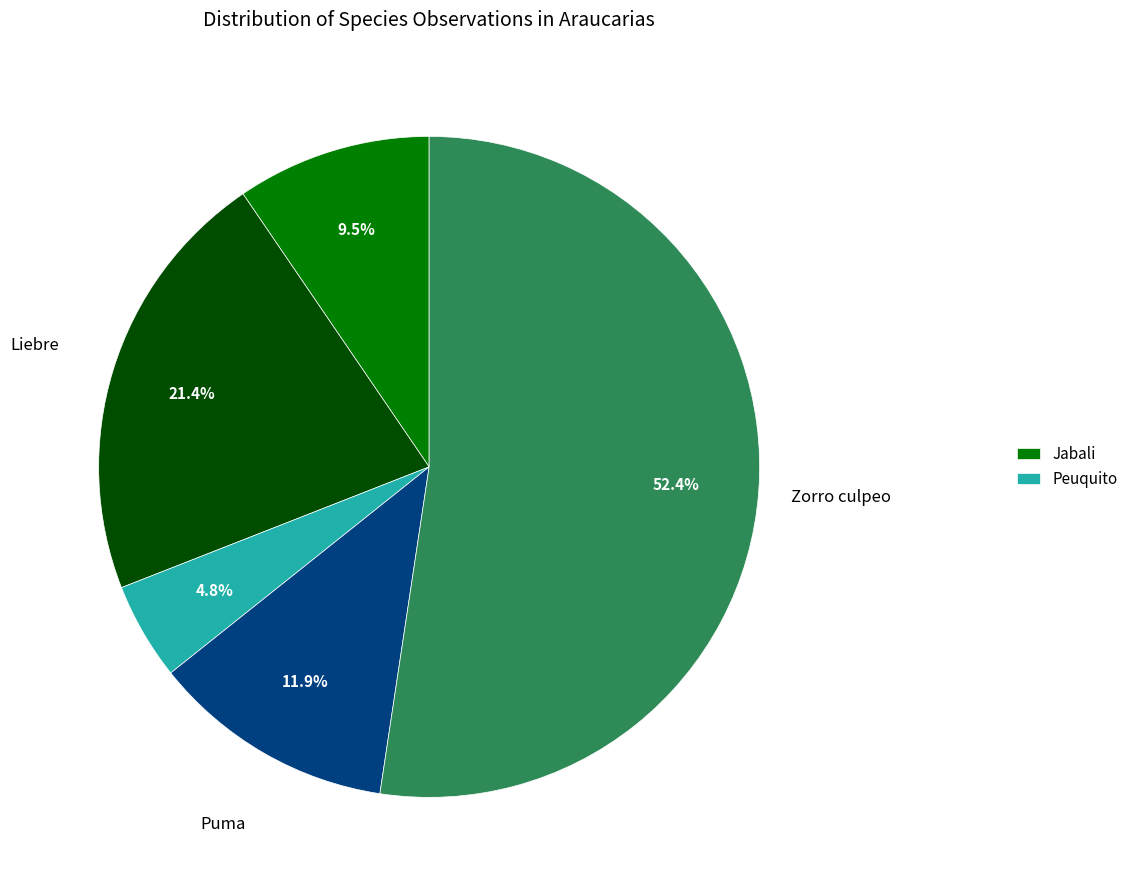

Does any single category account for the majority?

Yes